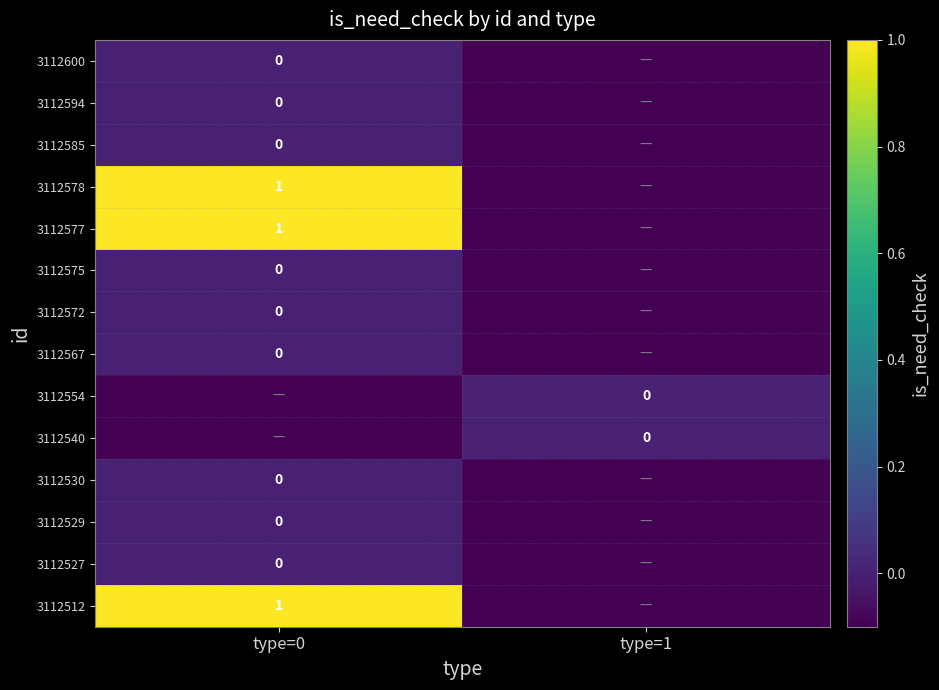

The 3112578 series shows 1.0 at type=0. True or false?

True